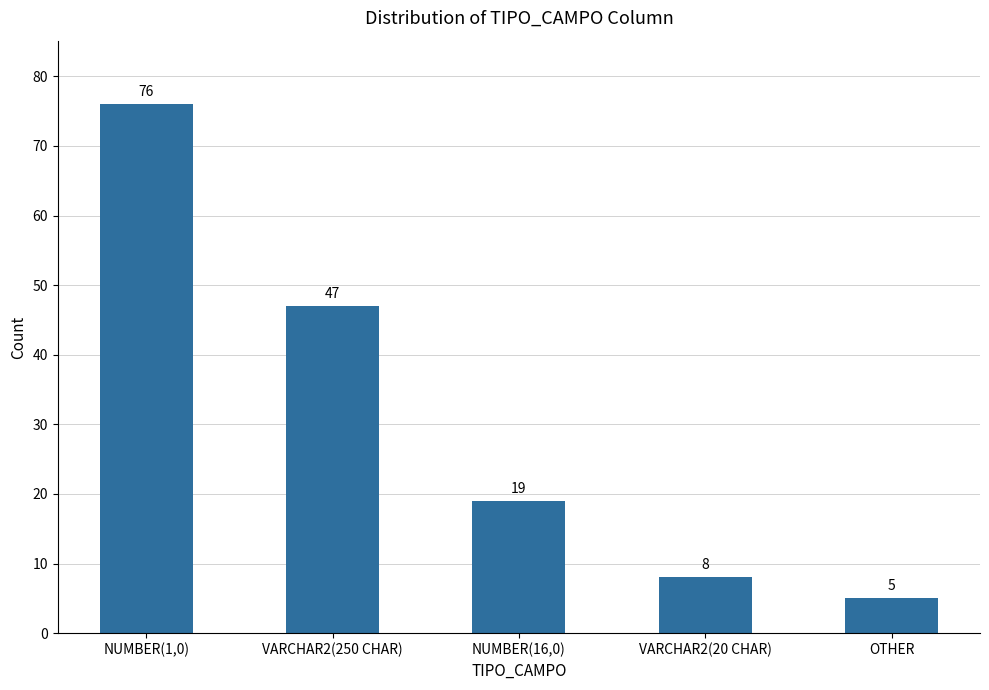

What position from the right is OTHER?

1